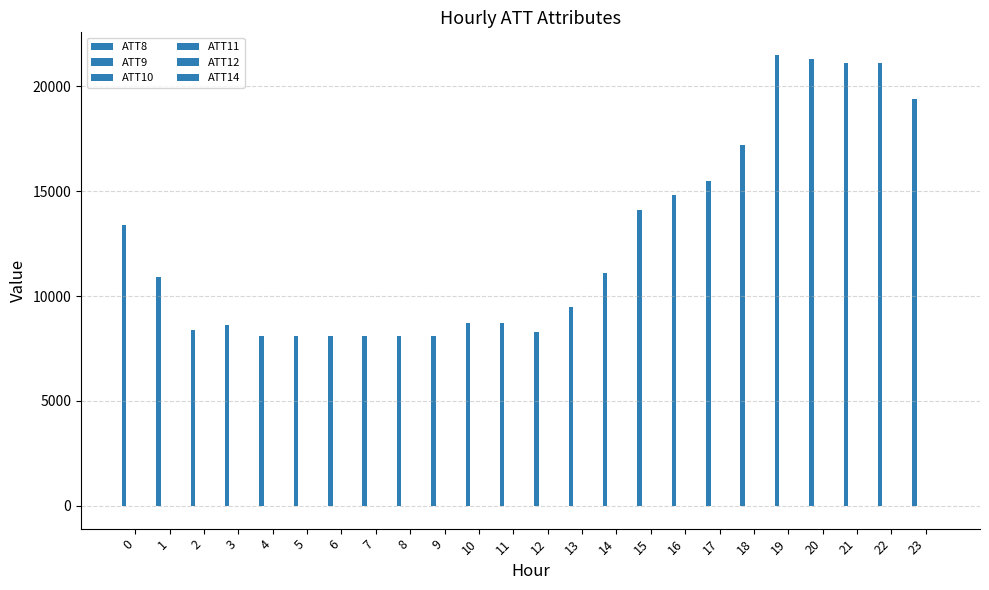

How many groups of bars are there?

24